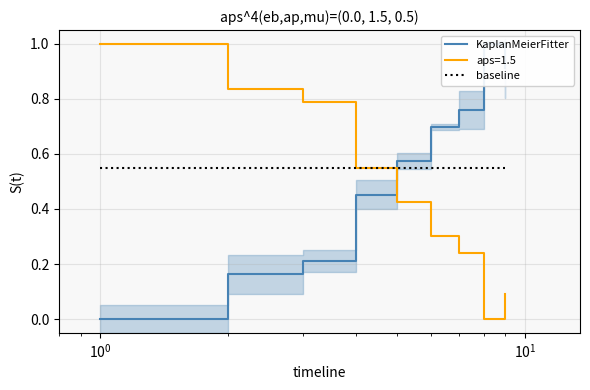

Which series has the widest spread of values?

KaplanMeierFitter